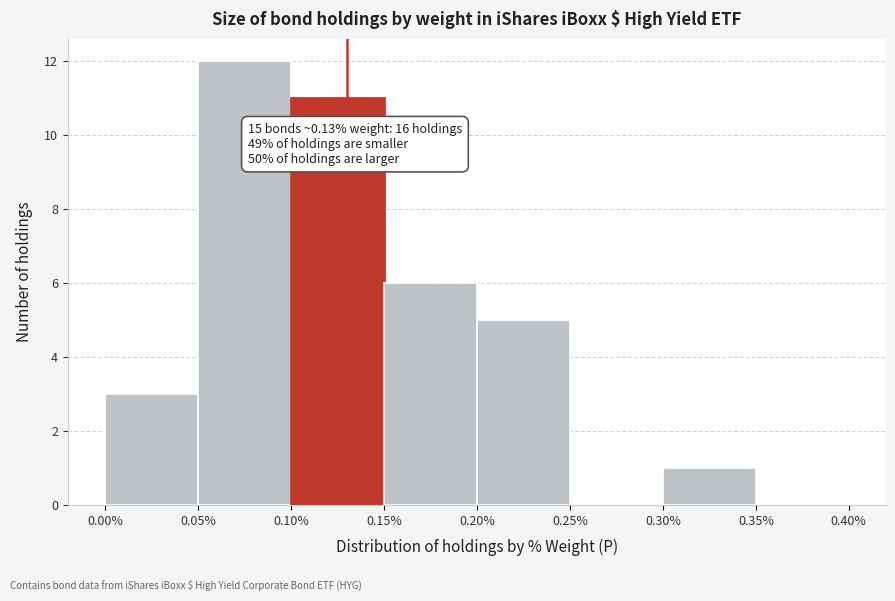

Which range on the x-axis has the tallest bar?

0.05% to 0.10%